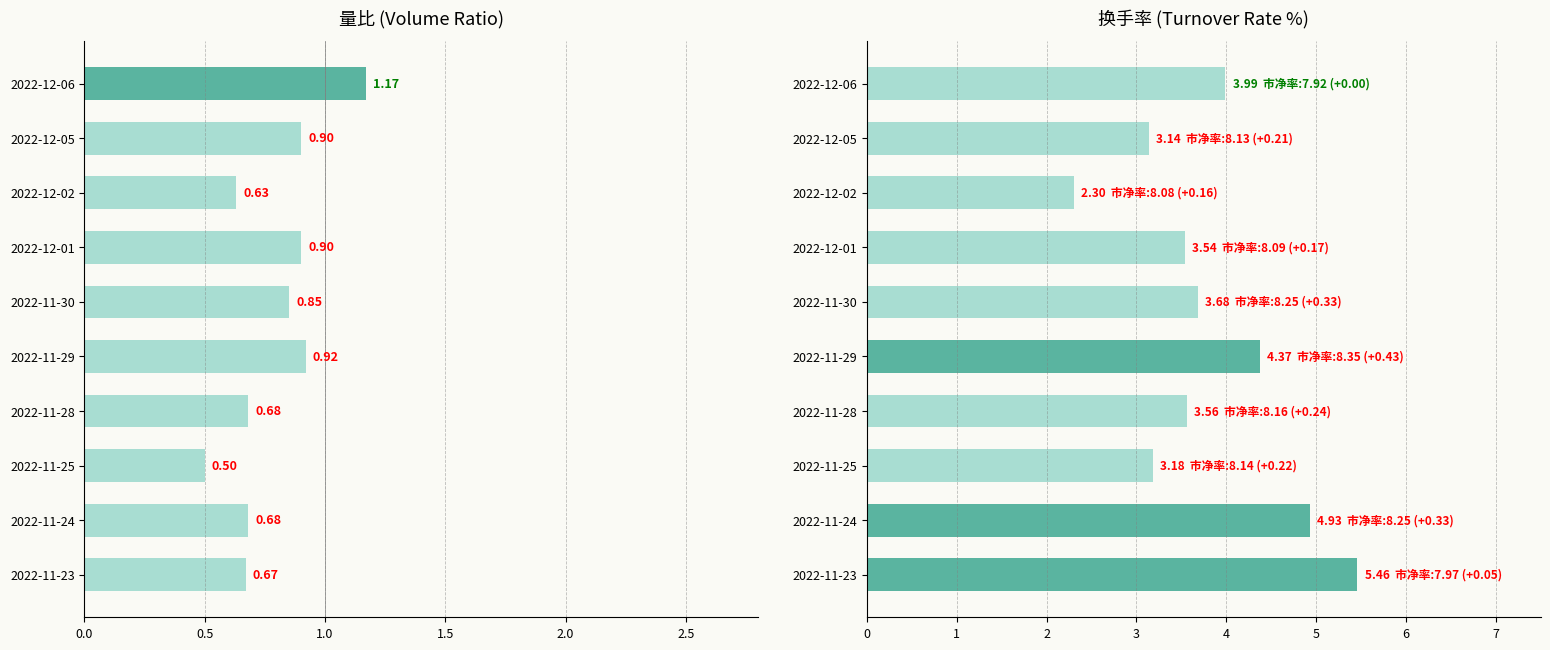

What is the greatest value displayed?

5.5